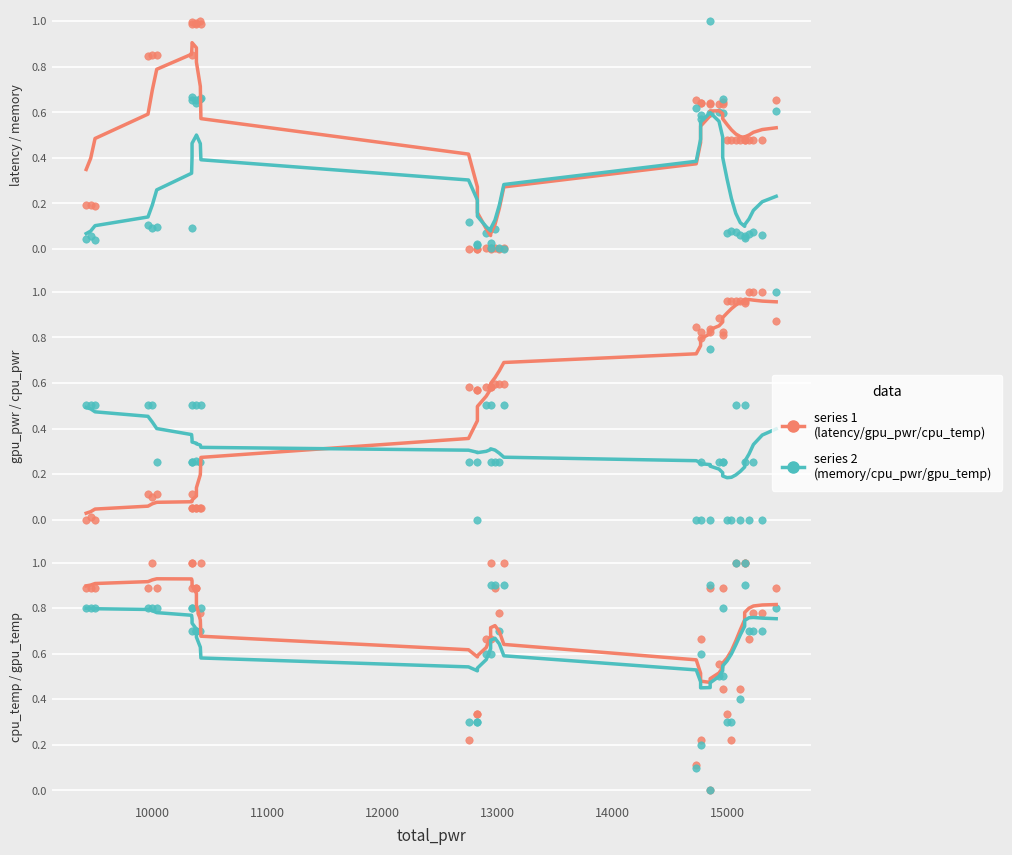

Which series has the largest total across all categories?

cpu_temp